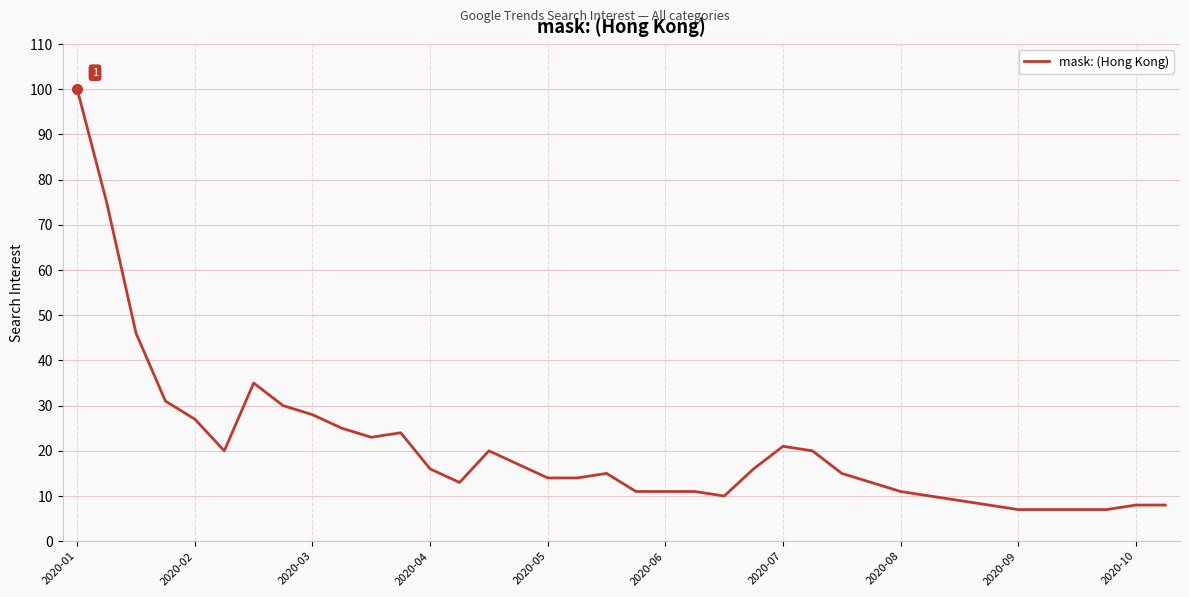

Reading left to right, extract all data points from this chart.

100	75	46	31	27	20	35	30	28	25	23	24	16	13	20	17	14	14	15	11	11	11	10	16	21	20	15	13	11	10	9	8	7	7	7	7	8	8